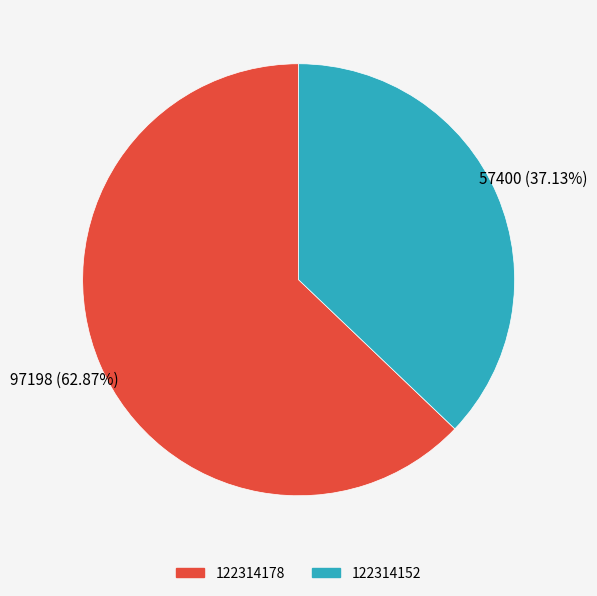

To the nearest percent, what percentage of the pie is 122314152?

37%